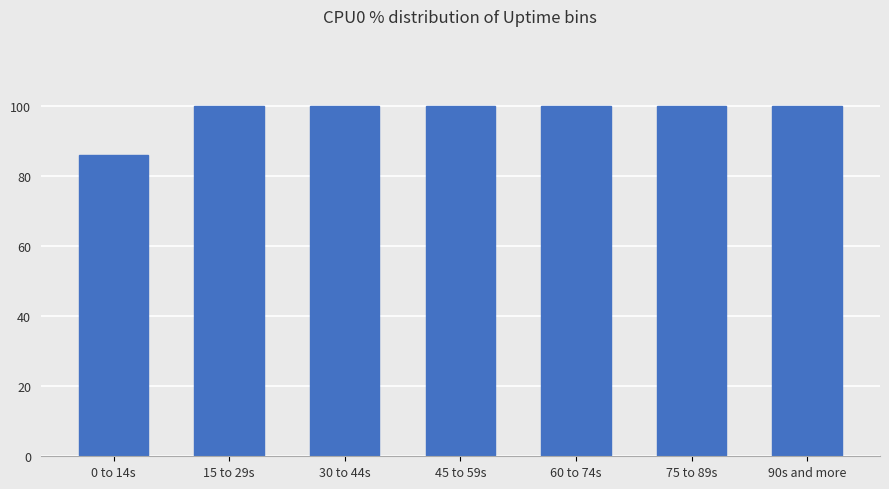

Reading left to right, transcribe all the data shown in this chart.

85.9	100.0	100.0	100.0	100.0	100.0	100.0